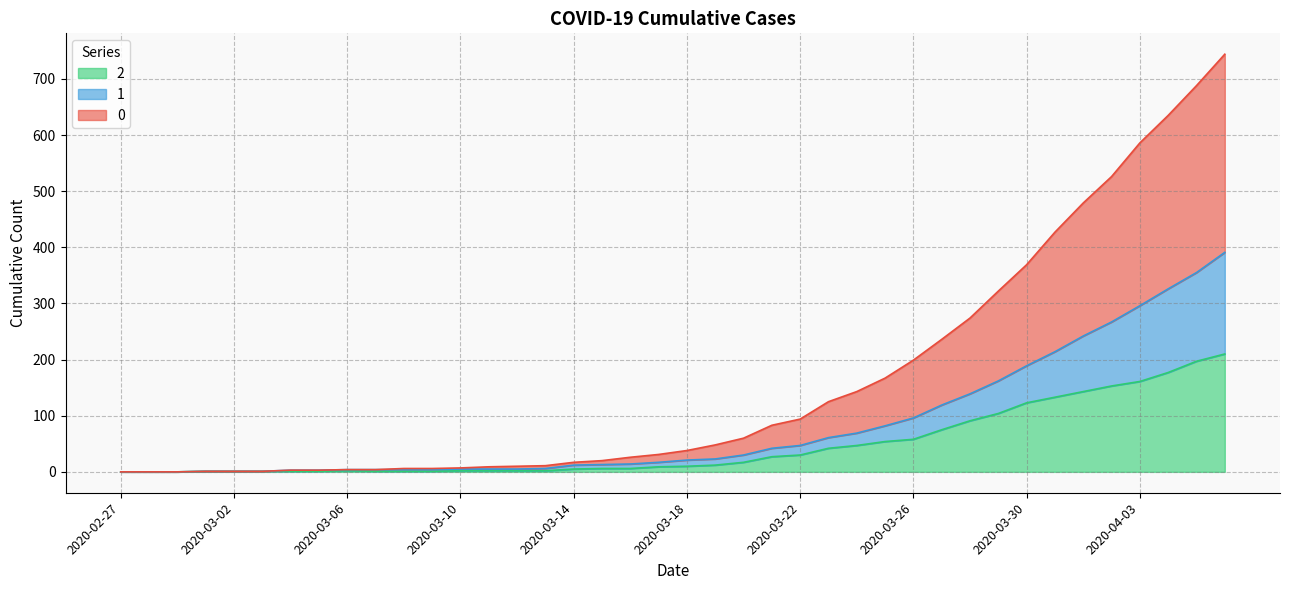

True or false: 1 has more than 0 interior local peaks.

False